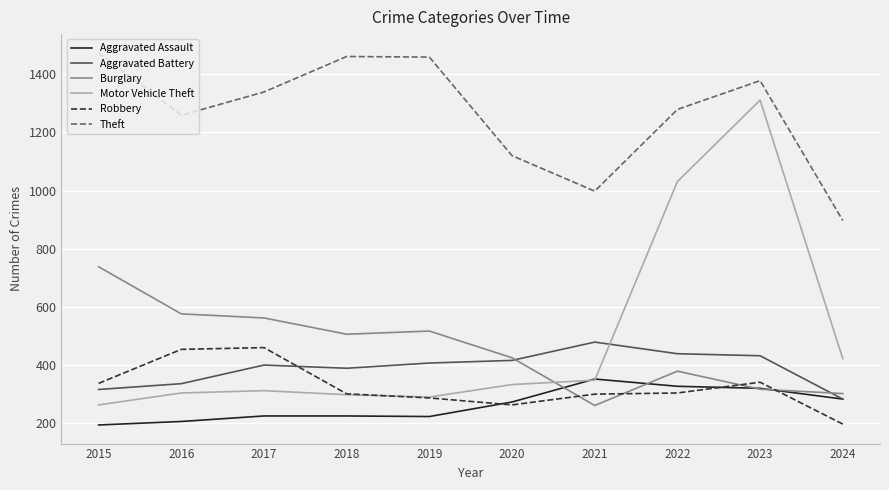

True or false: Aggravated Assault and Theft intersect in this chart.

False